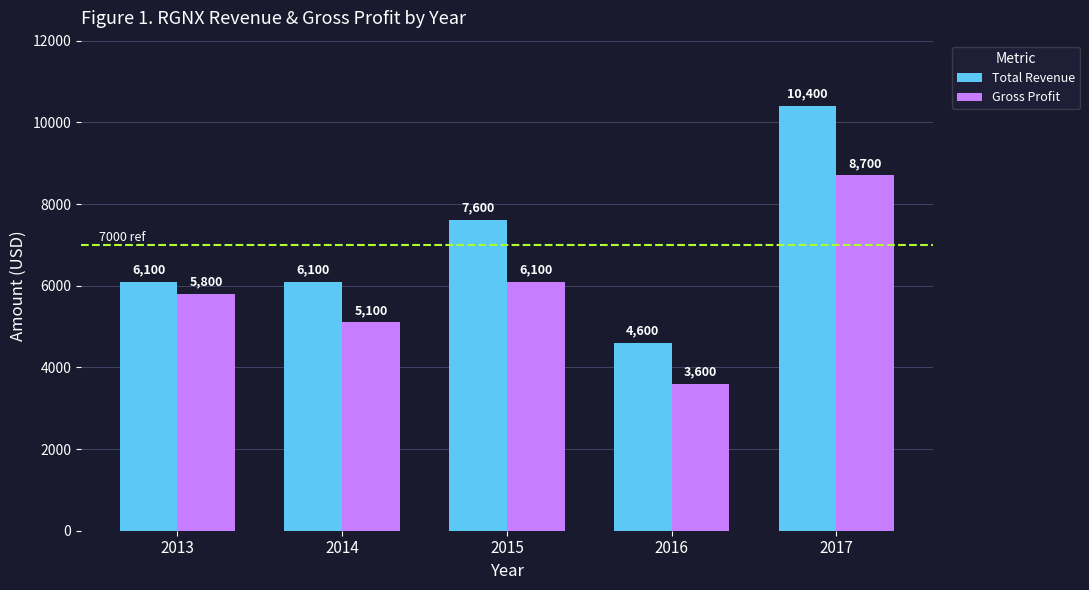

What are all the series names shown in the legend?

Total Revenue, Gross Profit